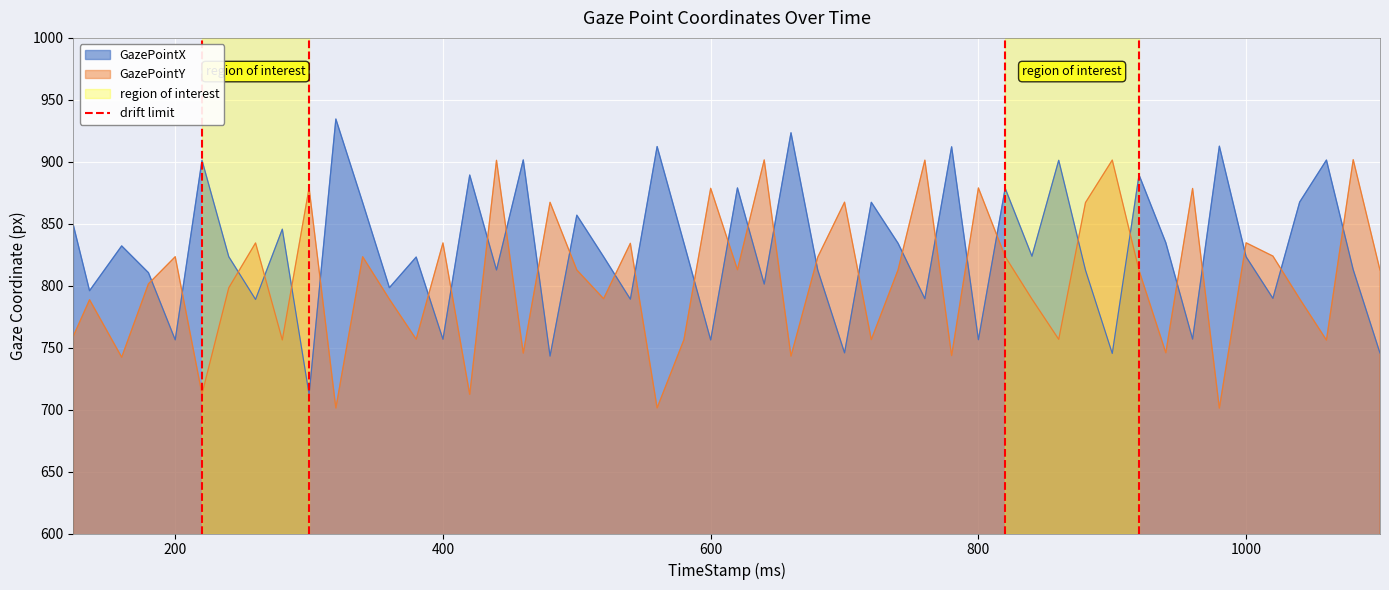

What is the lowest value of the GazePointX series?

712.3